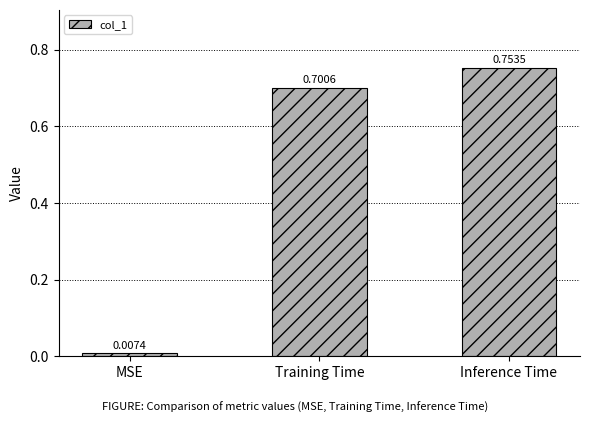

Does the chart contain stacked bars?

No